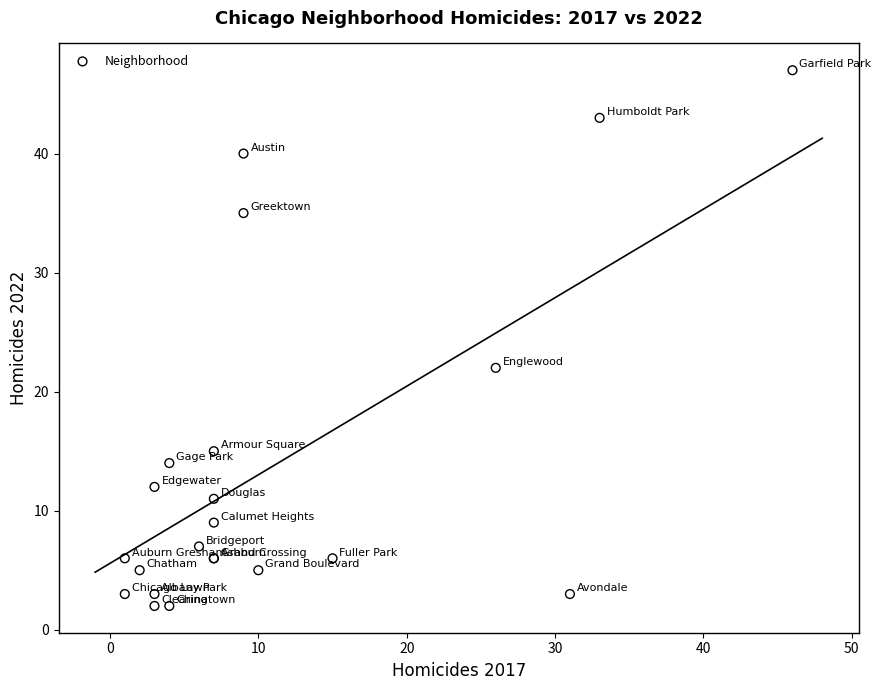

What Y value in the scatter plot is closest to 24?

22